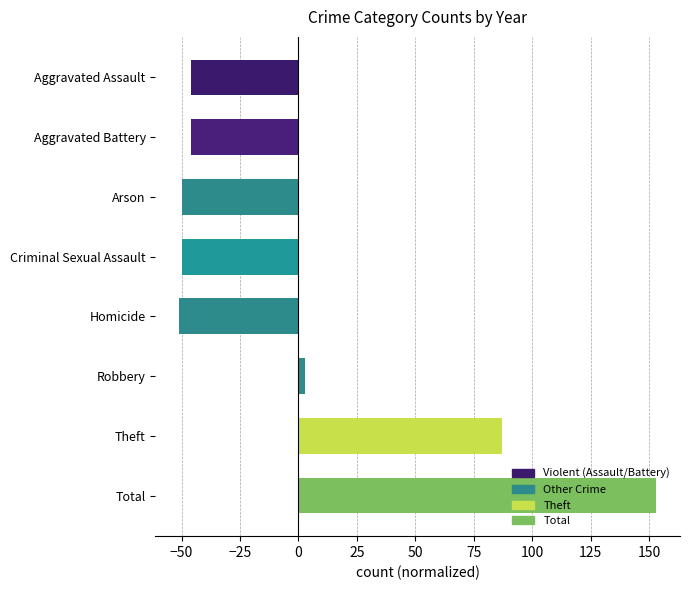

What is the smallest value displayed?

-51